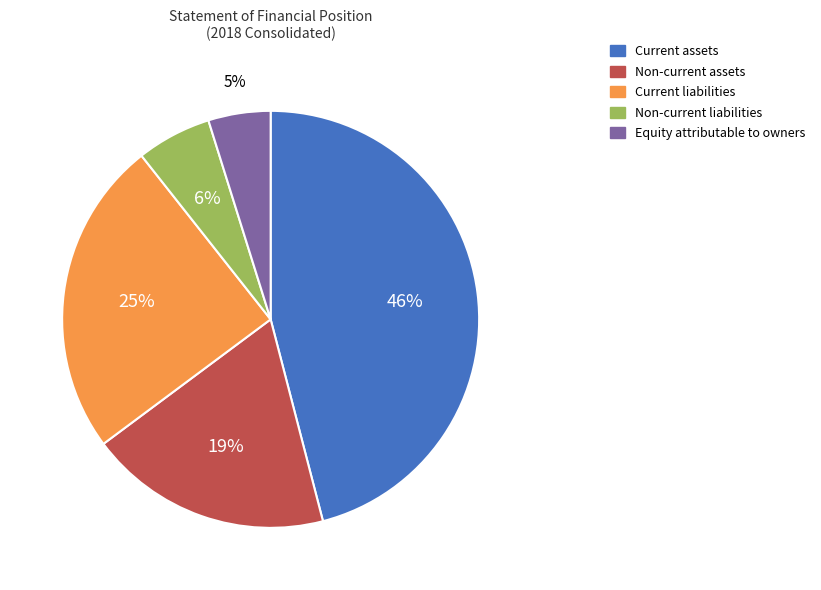

How many slices are in this pie chart?

5